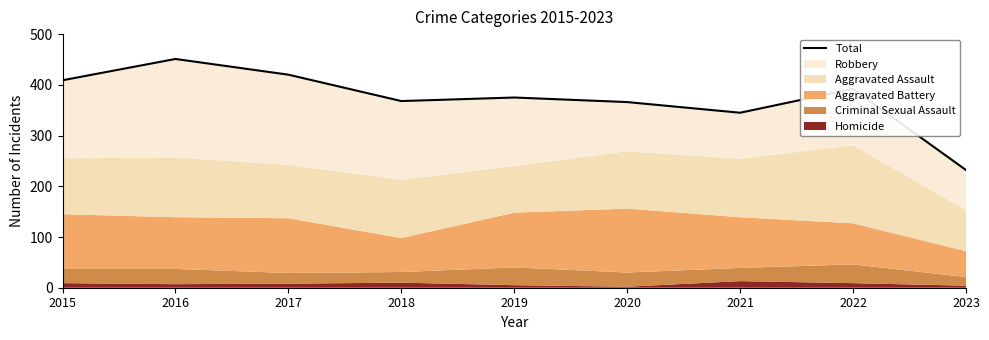

How many lines are shown in the chart?

1